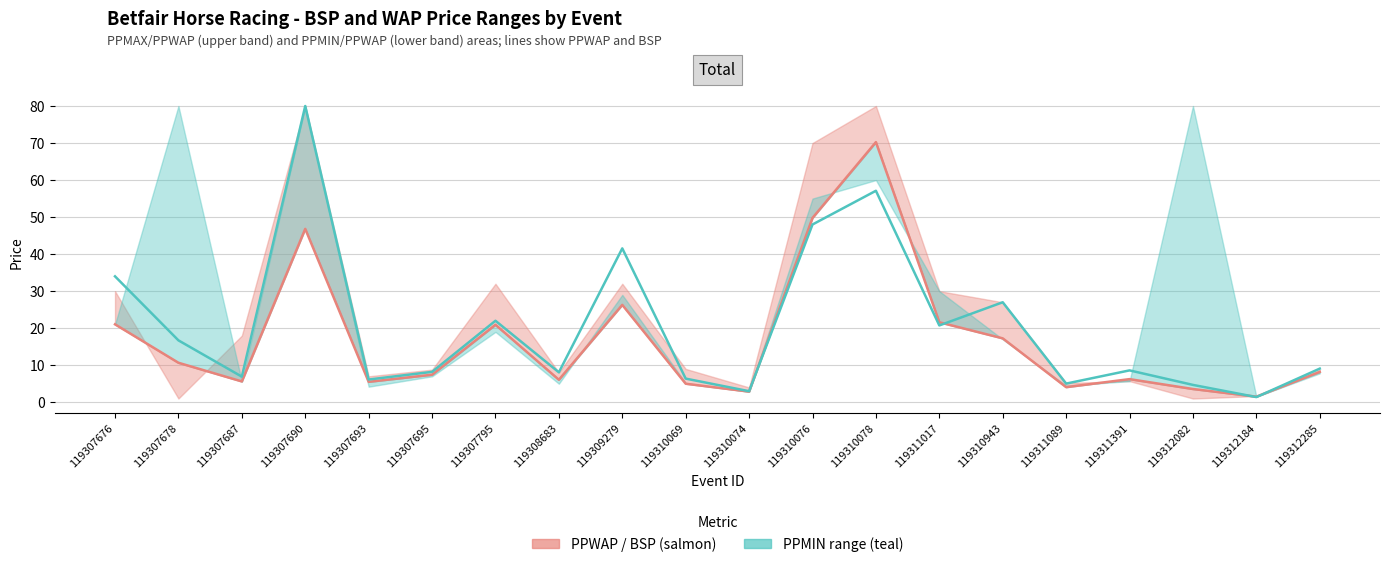

At which label does PPWAP reach its peak?

119310078